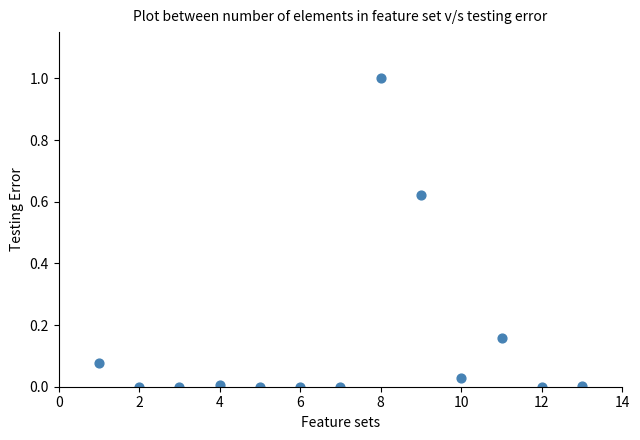

What is the range of Y values (max minus min)?

1.0